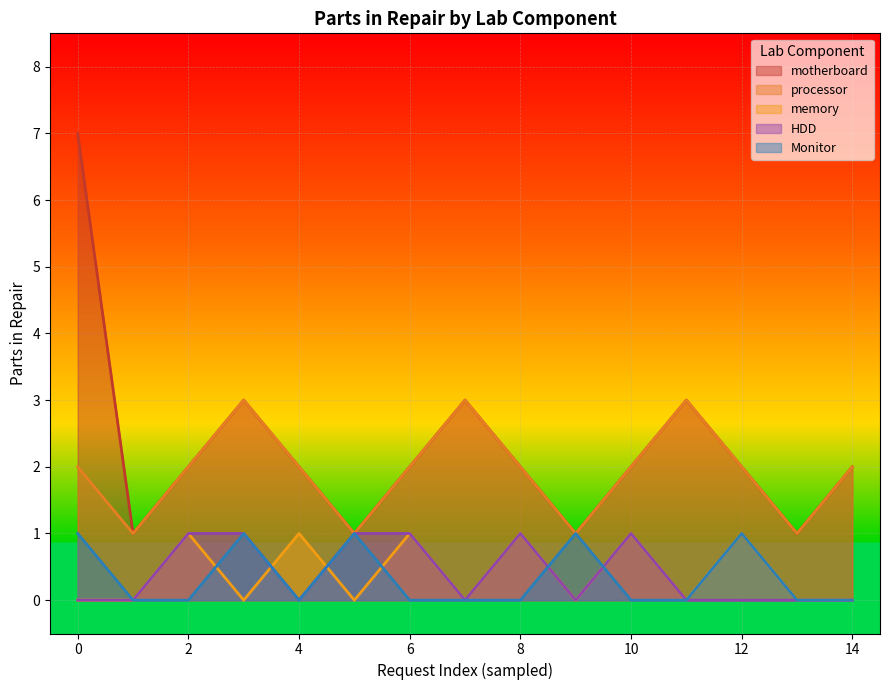

Is the value of parts_in_repair at HDD greater than the value of quantity at memory?

Yes